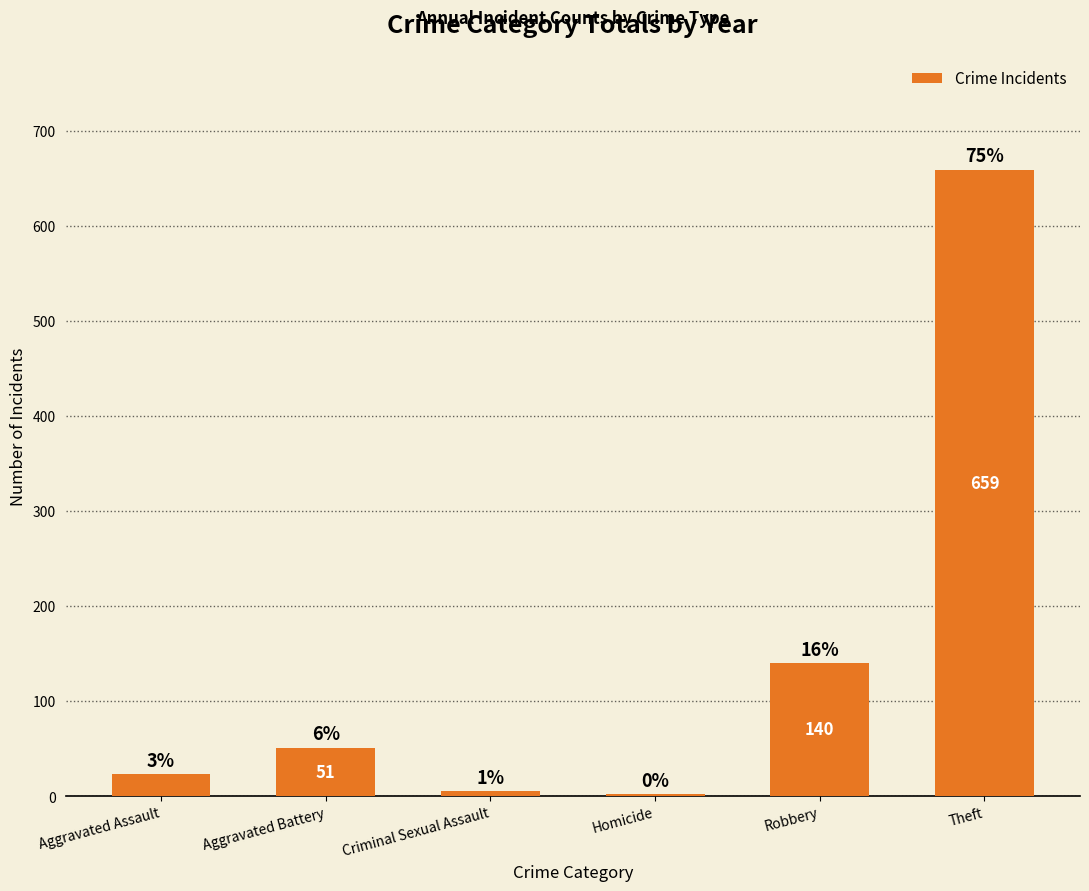

Rank the categories by value from lowest to highest.

Homicide, Criminal Sexual Assault, Aggravated Assault, Aggravated Battery, Robbery, Theft